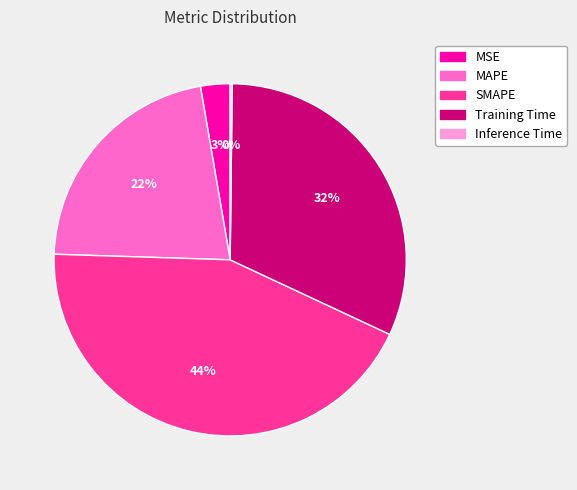

To the nearest percent, what is the difference between the SMAPE and MSE slice percentages?

41%